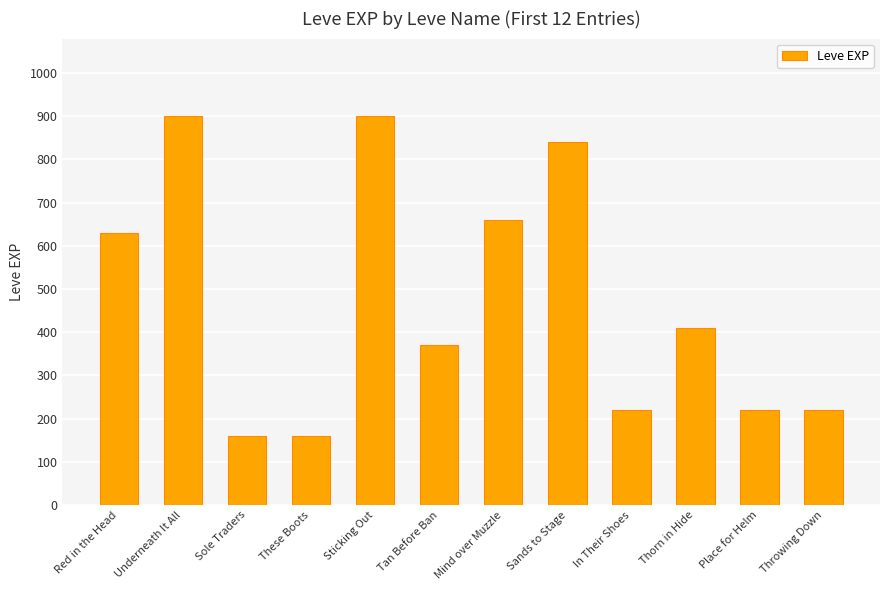

The chart shows a value of 1288 at Underneath It All. True or false?

False